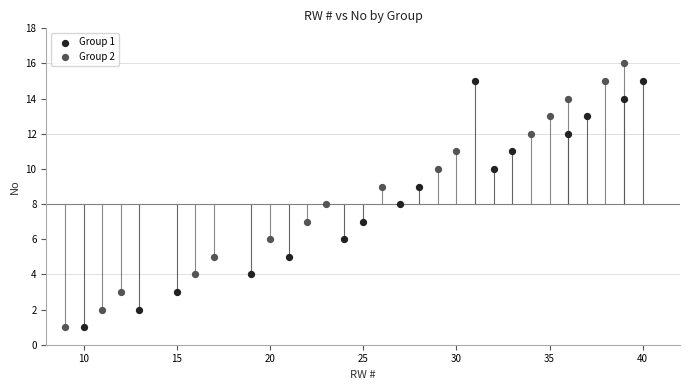

Which series has the largest Y range (max minus min)?

Group 2